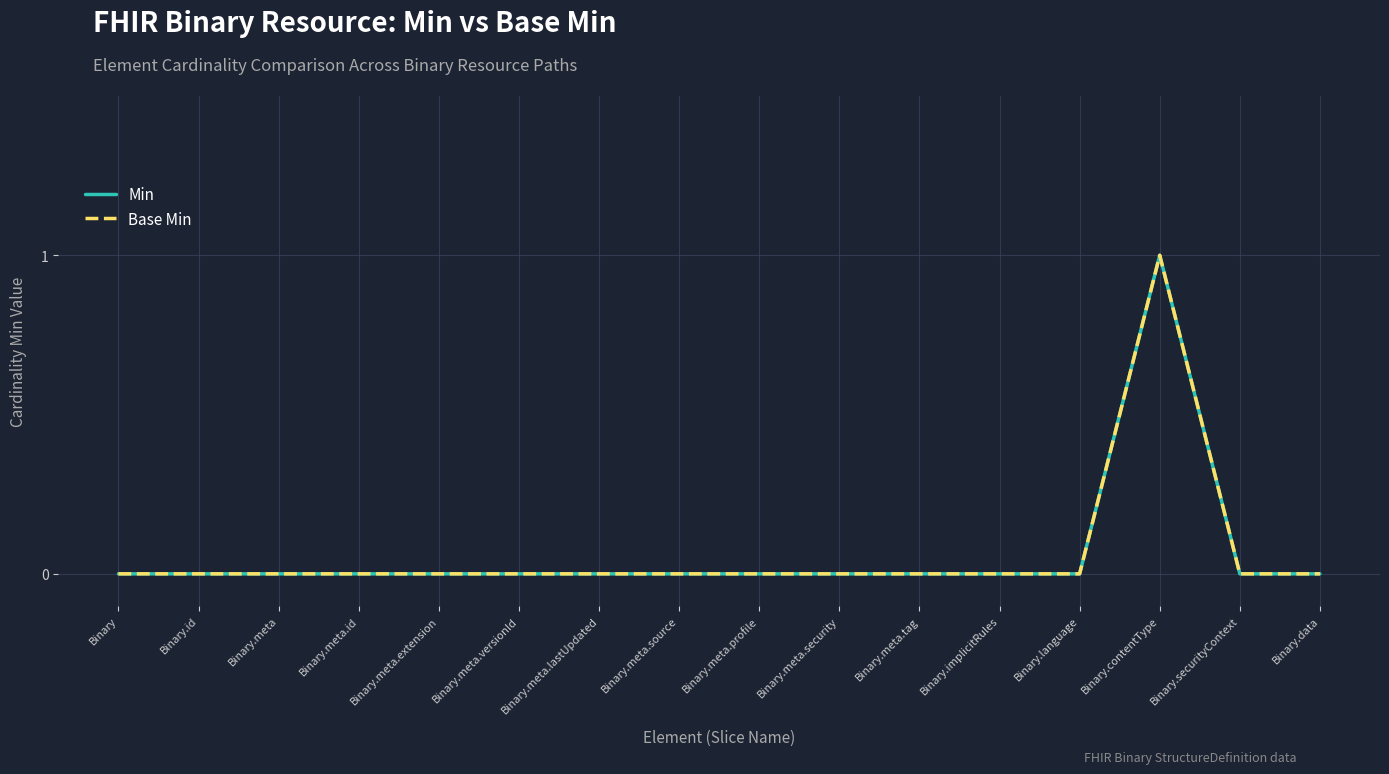

Is this an area chart (filled region under the line)?

No